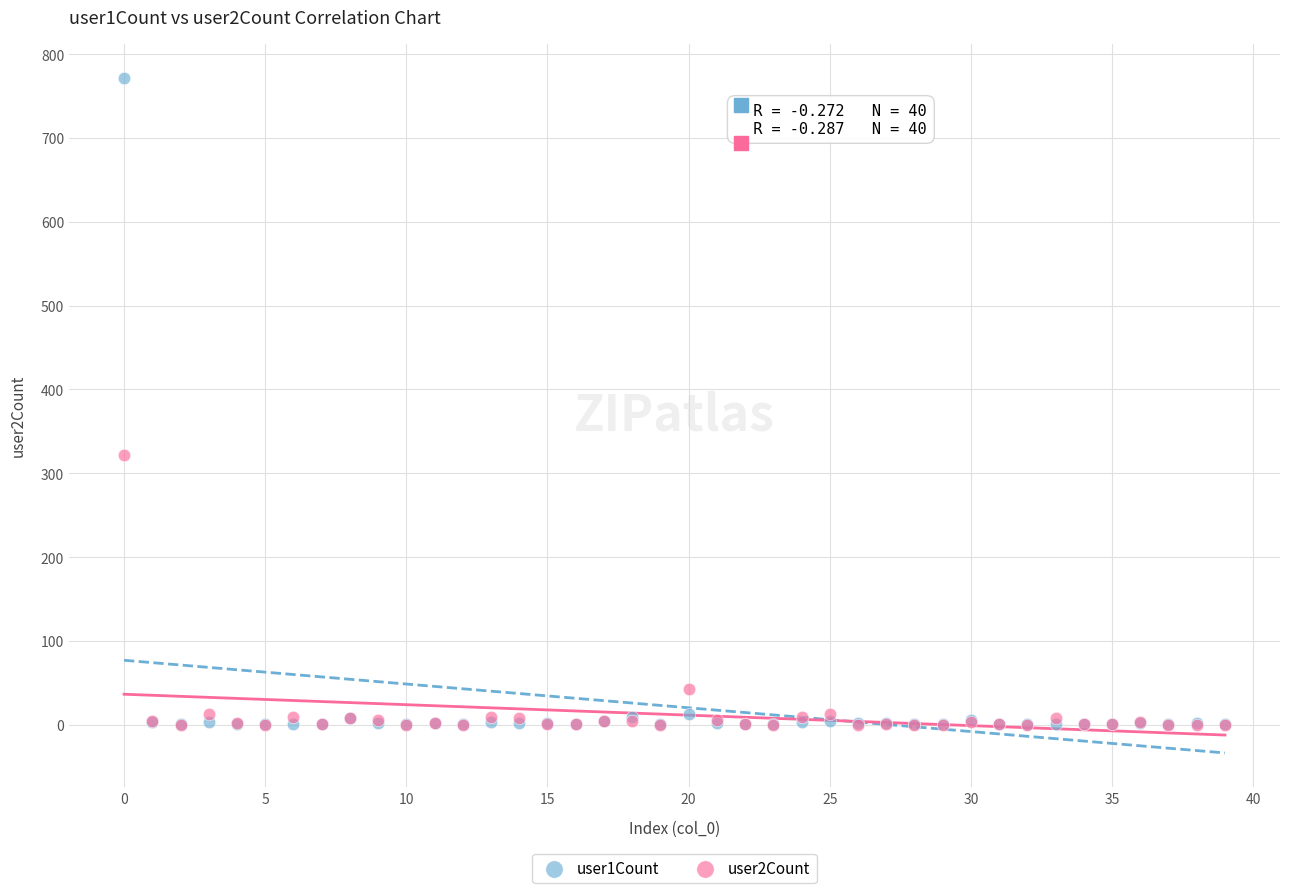

Across all series, what Y value is closest to 386?

322